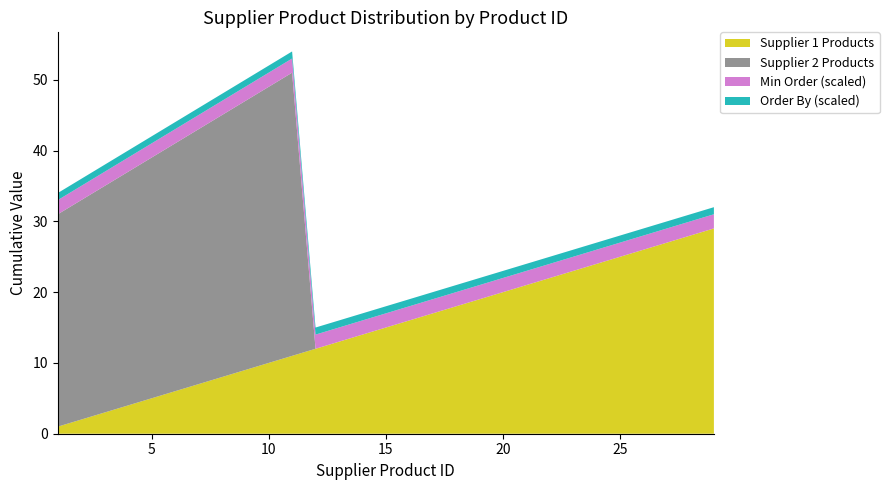

Reading right to left, list all the values displayed in this chart.

Supplier 1: 29=29	28=28	27=27	26=26	25=25	24=24	23=23	22=22	21=21	20=20	19=19	18=18	17=17	16=16	15=15	14=14	13=13	12=12	11=11	10=10	9=9	8=8	7=7	6=6	5=5	4=4	3=3	2=2	1=1
Supplier 2: 29=0	28=0	27=0	26=0	25=0	24=0	23=0	22=0	21=0	20=0	19=0	18=0	17=0	16=0	15=0	14=0	13=0	12=0	11=40	10=39	9=38	8=37	7=36	6=35	5=34	4=33	3=32	2=31	1=30
Min Order: 29=1	28=1	27=1	26=1	25=1	24=1	23=1	22=1	21=1	20=1	19=1	18=1	17=1	16=1	15=1	14=1	13=1	12=1	11=1	10=1	9=1	8=1	7=1	6=1	5=1	4=1	3=1	2=1	1=1
Order By: 29=1	28=1	27=1	26=1	25=1	24=1	23=1	22=1	21=1	20=1	19=1	18=1	17=1	16=1	15=1	14=1	13=1	12=1	11=1	10=1	9=1	8=1	7=1	6=1	5=1	4=1	3=1	2=1	1=1